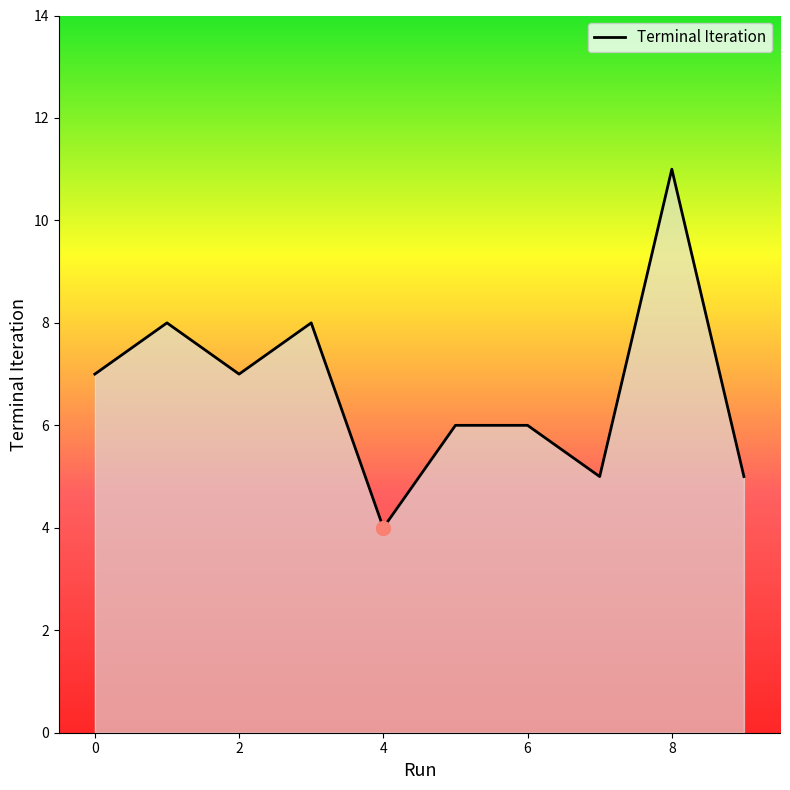

What is the sum of all values?

67